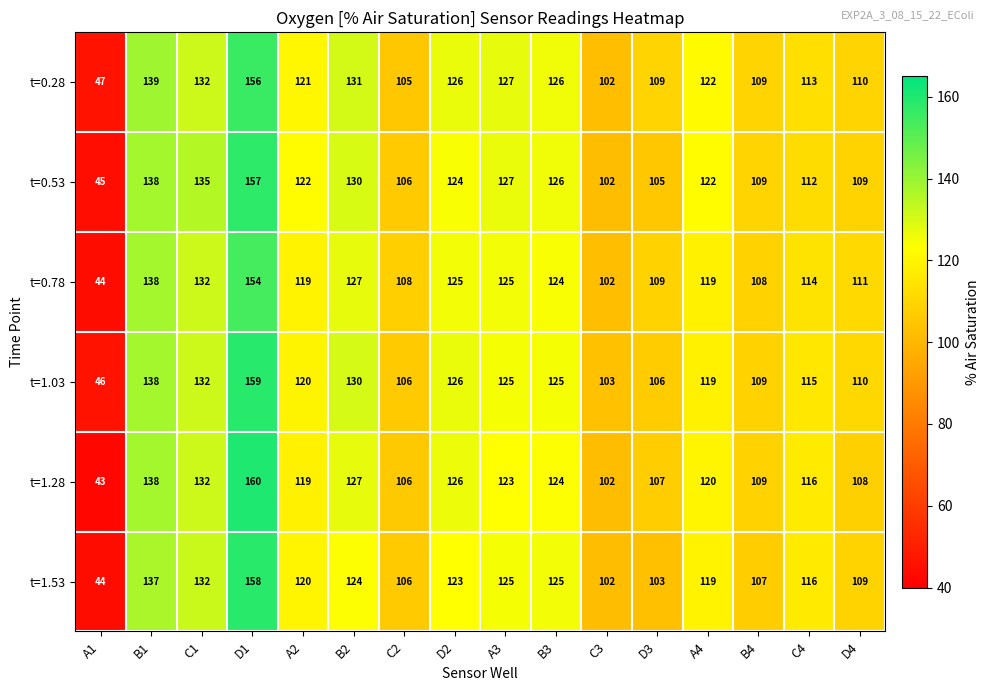

List the series in order of their peak value, lowest first.

t=0.78, t=0.28, t=0.53, t=1.53, t=1.03, t=1.28